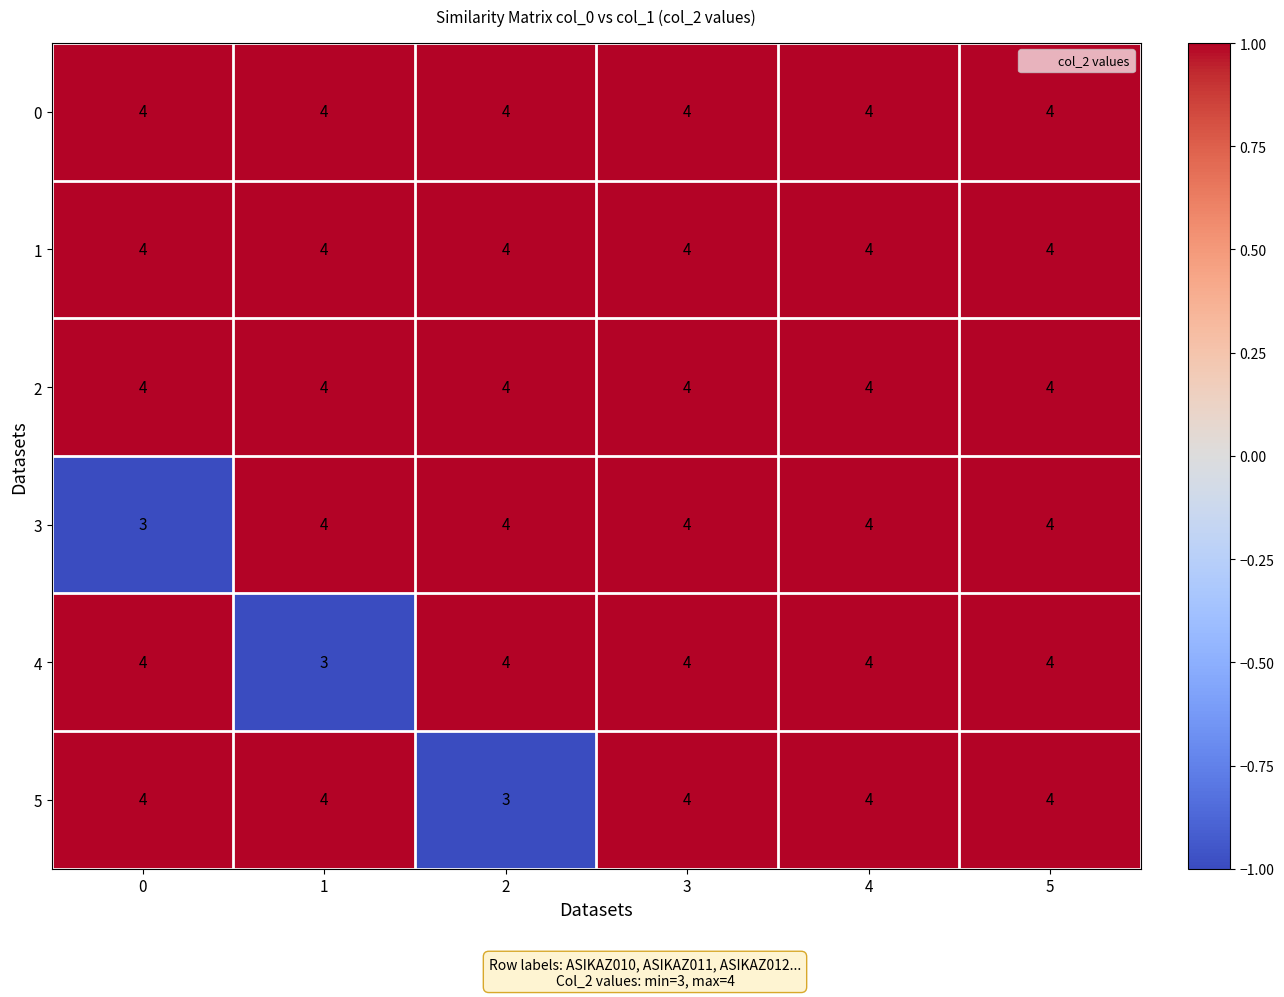

Between 1 and 4, which series saw the biggest shift?

4